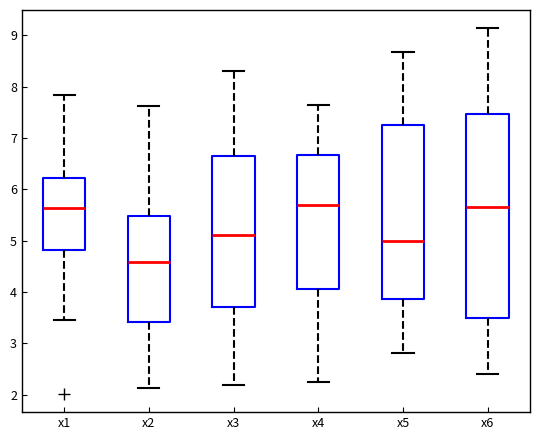

Reading left to right, read every box against the y-axis: the position of its median line, the range the box covers, and the ends of its whiskers. The values are not printed on the chart, so give them approximately, as read against the axis.

x1: median 5.6, box 4.8 to 6.2, whiskers 3.4 to 7.8
x2: median 4.6, box 3.4 to 5.5, whiskers 2.1 to 7.6
x3: median 5.1, box 3.7 to 6.6, whiskers 2.2 to 8.3
x4: median 5.7, box 4.1 to 6.7, whiskers 2.3 to 7.6
x5: median 5.0, box 3.9 to 7.2, whiskers 2.8 to 8.7
x6: median 5.7, box 3.5 to 7.5, whiskers 2.4 to 9.1